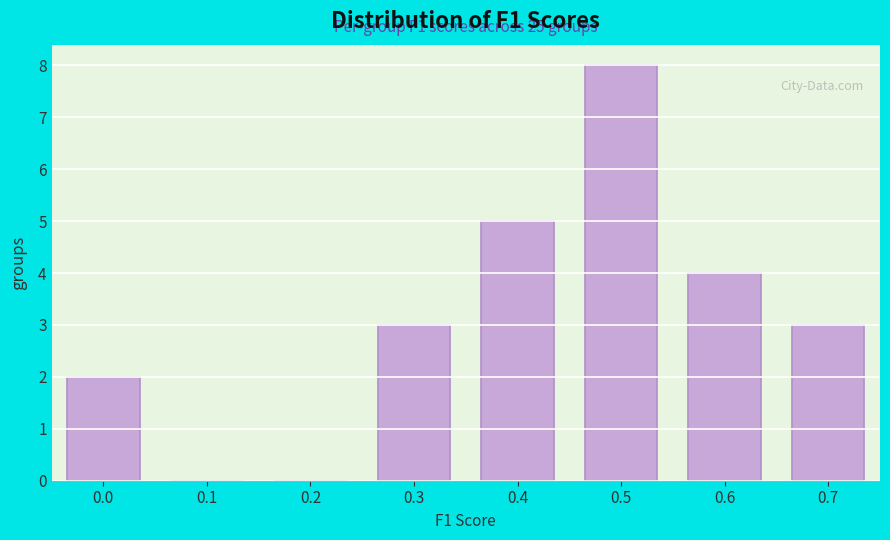

Reading left to right, transcribe all the data shown in this chart.

0.0=2	0.1=0	0.2=0	0.3=3	0.4=5	0.5=8	0.6=4	0.7=3